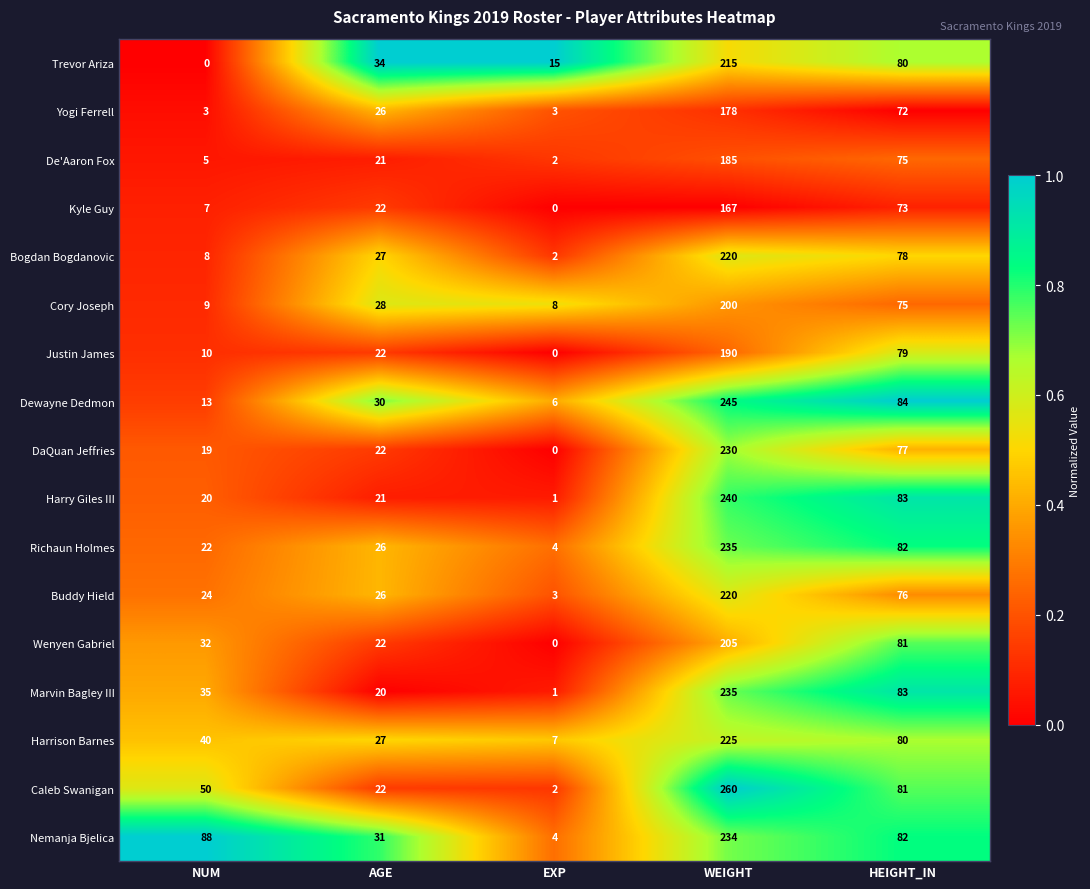

How many values in DaQuan Jeffries are above zero?

4